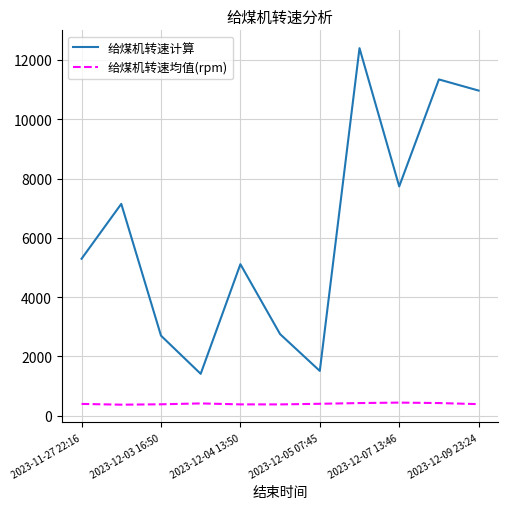

Which series has the widest spread of values?

给煤机转速计算